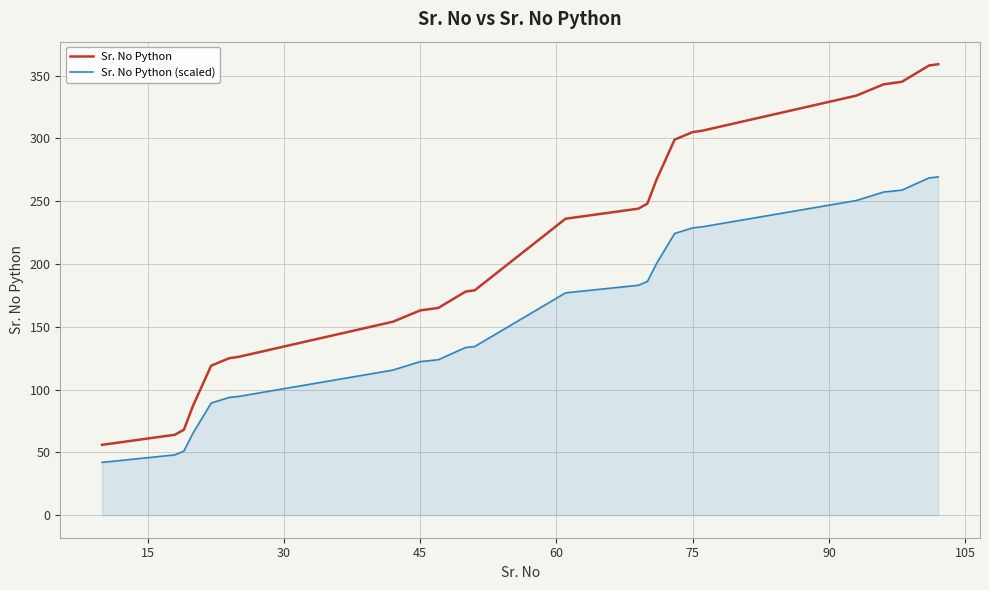

Rank the series by their average value, from highest to lowest.

Sr. No Python, Sr. No Python (scaled)